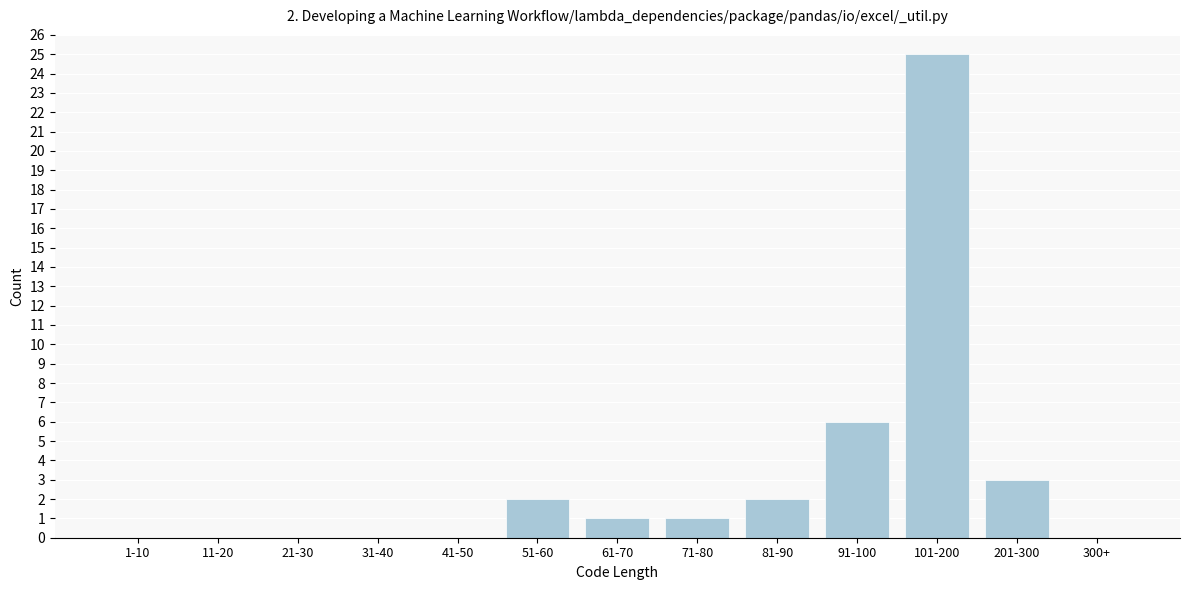

Reading right to left, extract all data points from this chart.

300+=0	201-300=3	101-200=25	91-100=6	81-90=2	71-80=1	61-70=1	51-60=2	41-50=0	31-40=0	21-30=0	11-20=0	1-10=0